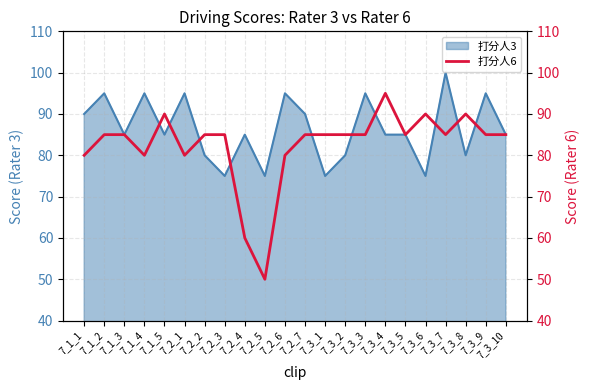

How many lines are shown in the chart?

1